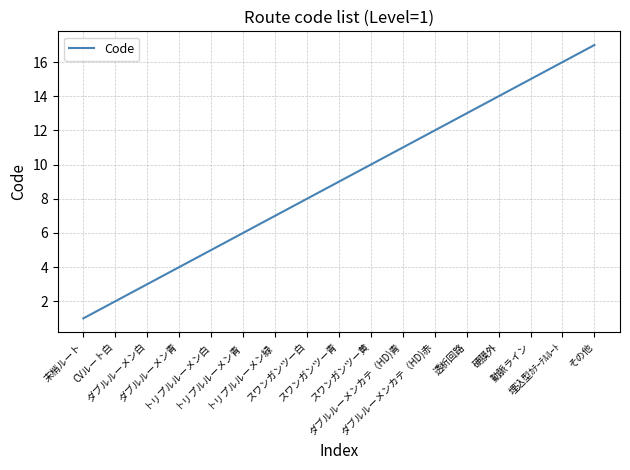

How many lines are shown in the chart?

1